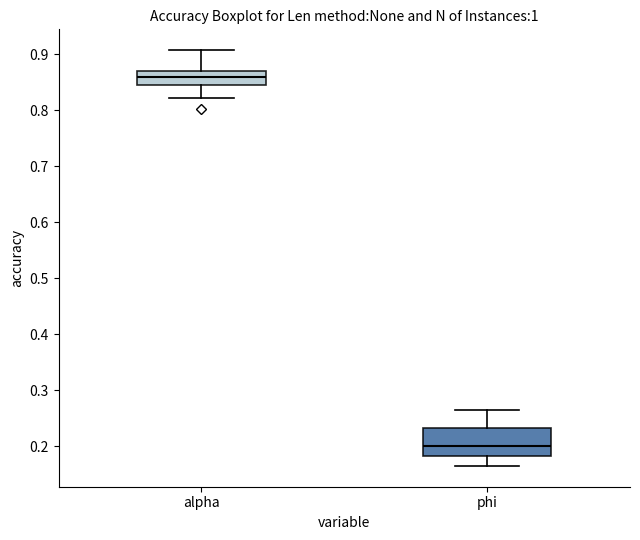

Which box's median line is the lowest?

phi